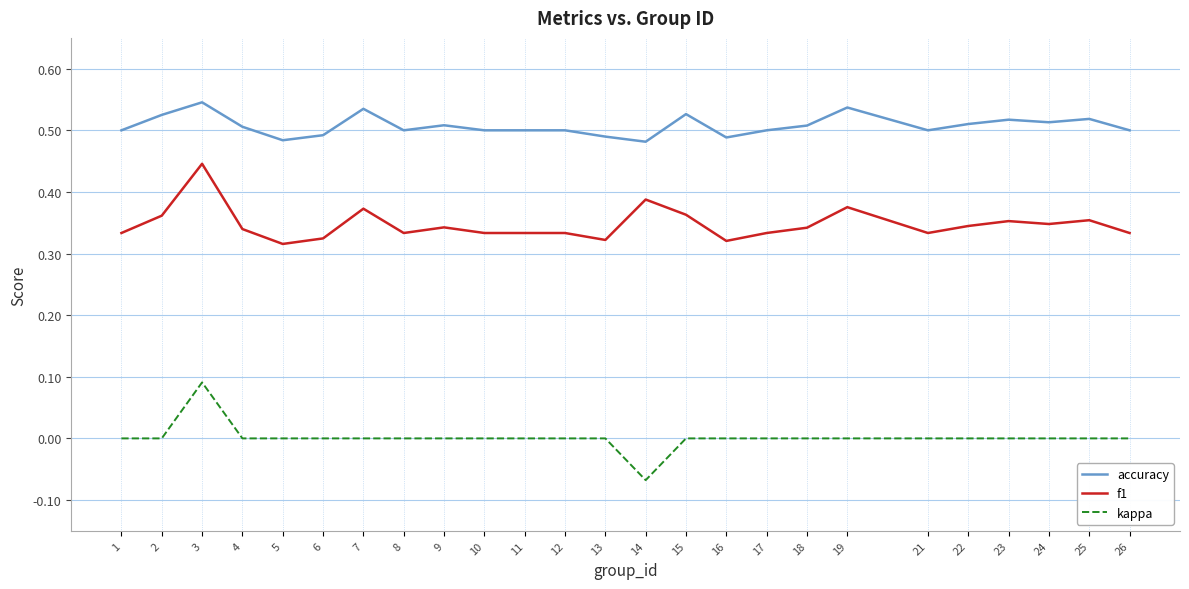

Rank the series by their maximum value, from highest to lowest.

accuracy, f1, kappa